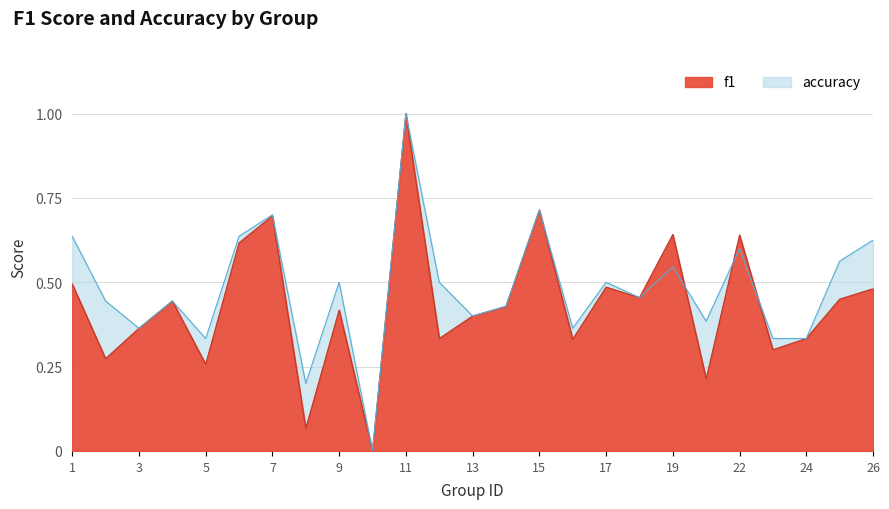

At 6, list the series in order from smallest to largest.

f1, accuracy